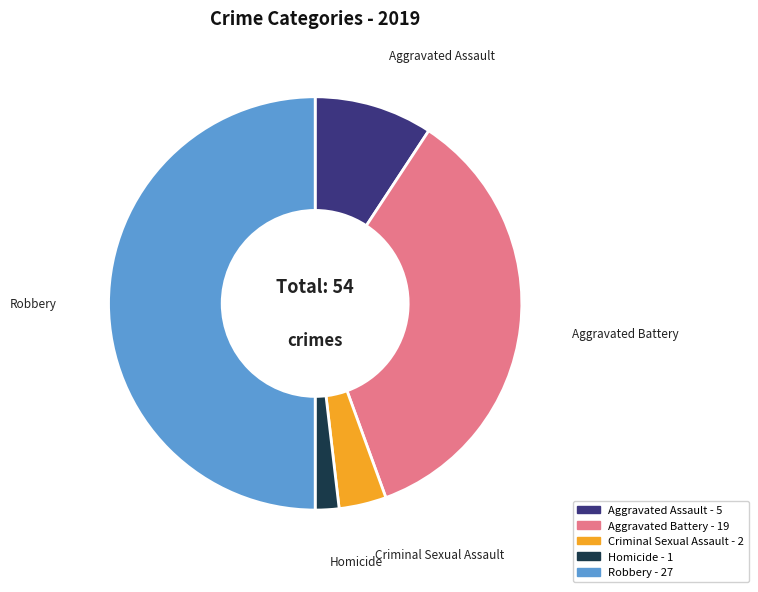

Count the number of slices in the pie.

5